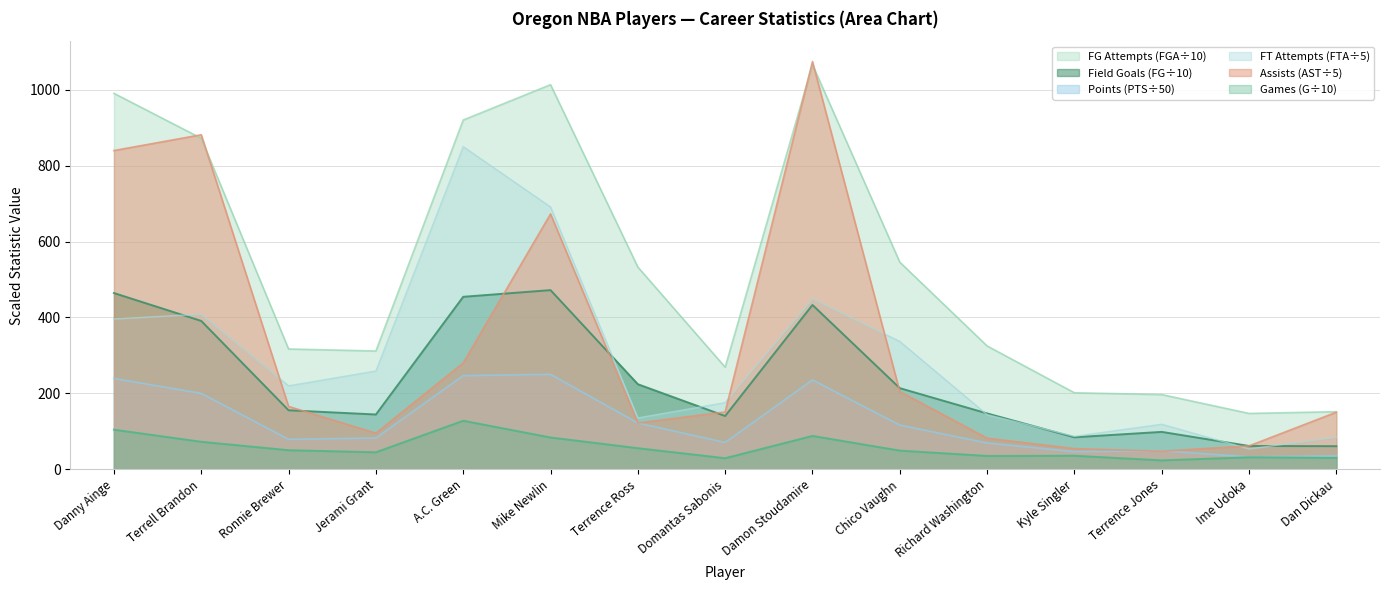

Count the number of data series in this chart.

6